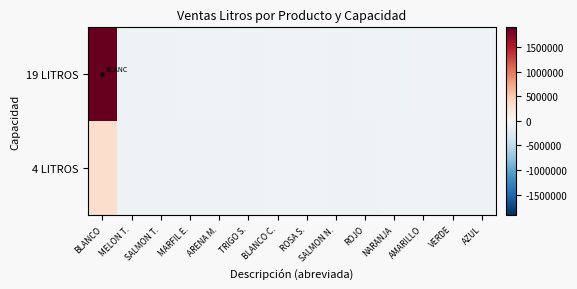

Reading left to right, transcribe all the data shown in this chart.

19 LITROS: BLANCO=1909083.6	MELON T.=-92186.4	SALMON T.=-92718.4	MARFIL E.=-80862.4	ARENA M.=-78031.4	TRIGO S.=-90229.4	BLANCO C.=-68189.4	ROSA S.=-68189.4	SALMON N.=-92718.4	ROJO=-78145.4	NARANJA=-76701.4	AMARILLO=-73699.4	VERDE=-86182.4	AZUL=-85631.4
4 LITROS: BLANCO=328713.6	MELON T.=-92606.4	SALMON T.=-92110.4	MARFIL E.=-90222.4	ARENA M.=-89626.4	TRIGO S.=-92194.4	BLANCO C.=-87554.4	ROSA S.=-87554.4	SALMON N.=-92162.4	ROJO=-89650.4	NARANJA=-89346.4	AMARILLO=-88714.4	VERDE=-91342.4	AZUL=-91226.4